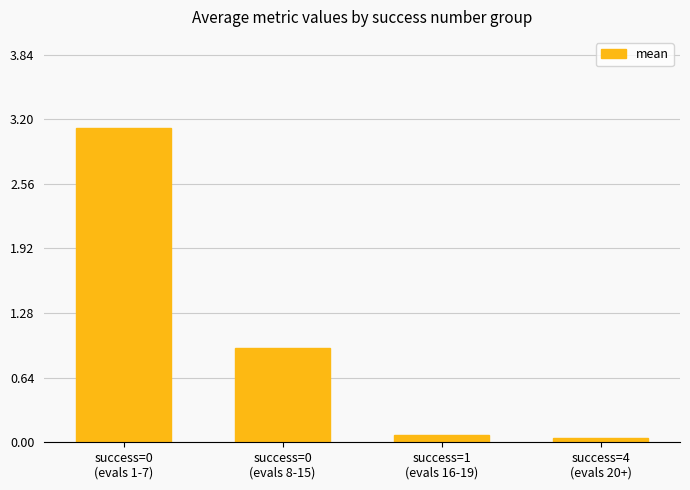

What is the value of the 3rd bar from the left?

0.1